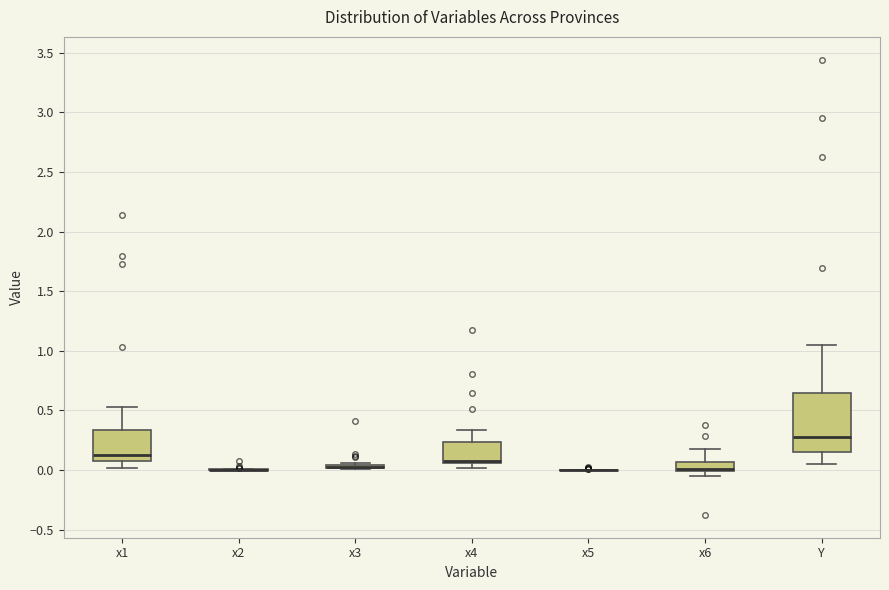

Where is the lower edge of the box for x6 on the y-axis? The values are not printed on the chart, so give them approximately, as read against the axis.

0.00